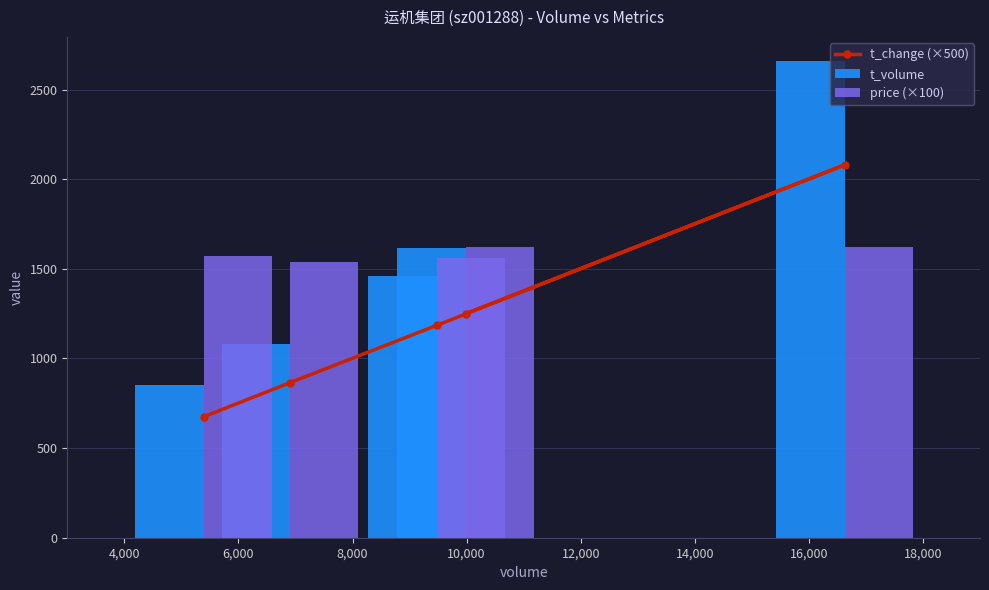

What is the difference between the maximum and second lowest values in the t_volume series?

1583